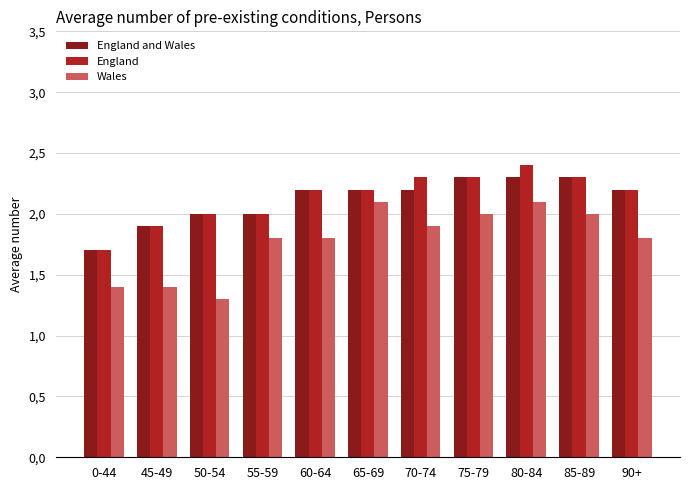

What is the maximum value shown in the chart?

2.4